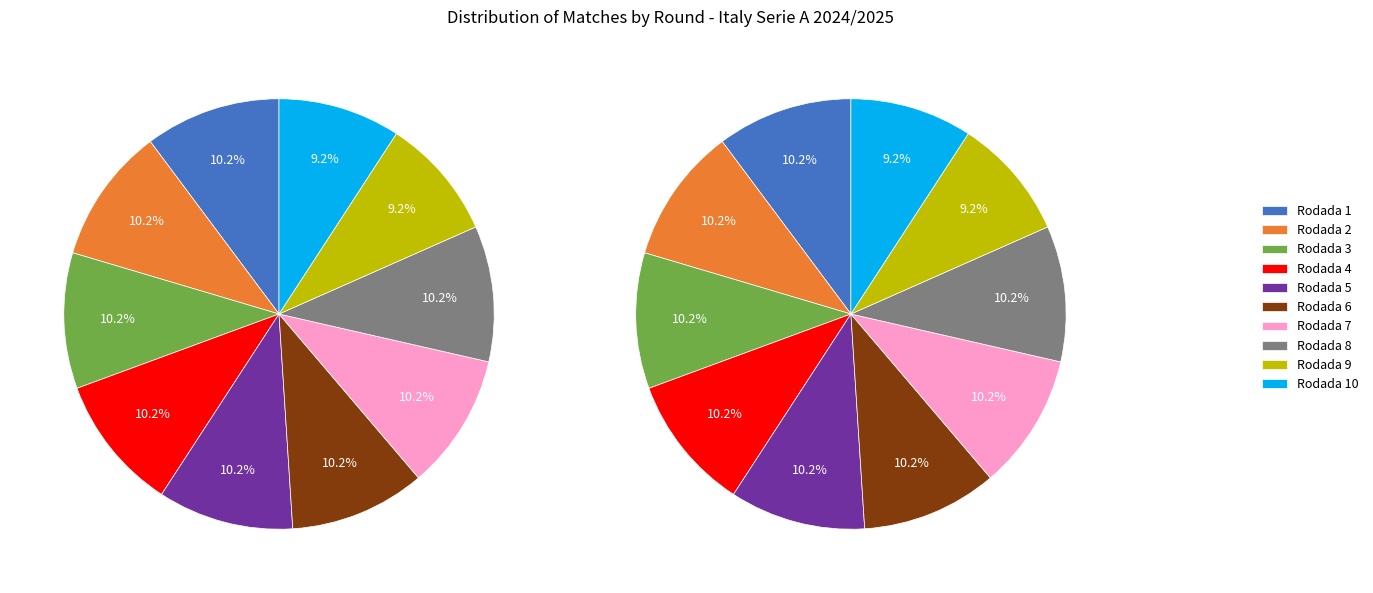

What is the largest slice in the pie chart?

Rodada 1